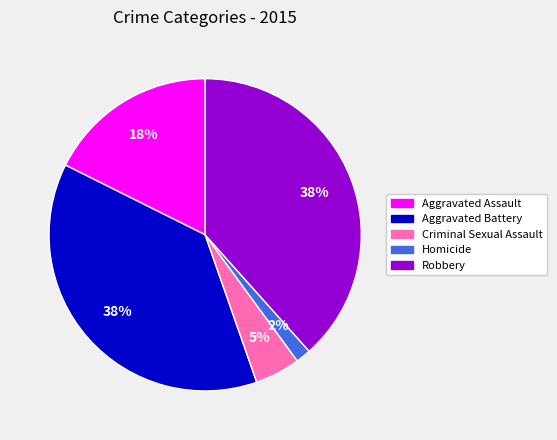

Is Criminal Sexual Assault the majority of the pie?

No